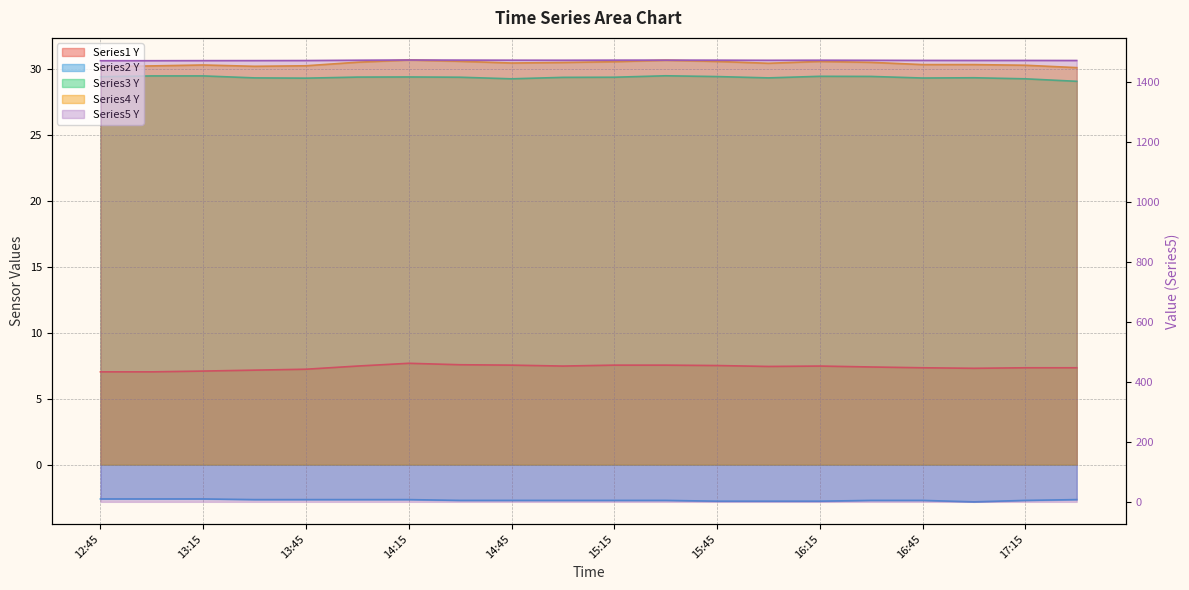

Is it true that Series4_Y equals 8.6 at 16:30?

False